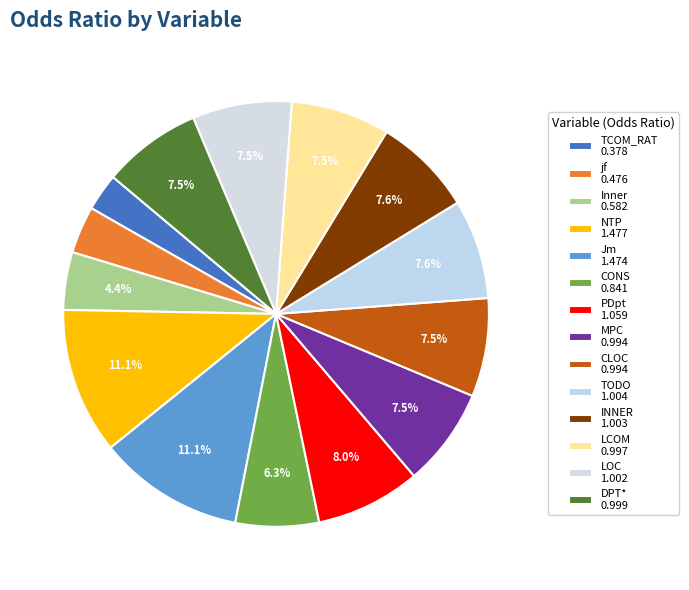

True or false: LCOM accounts for 8% of the total.

True